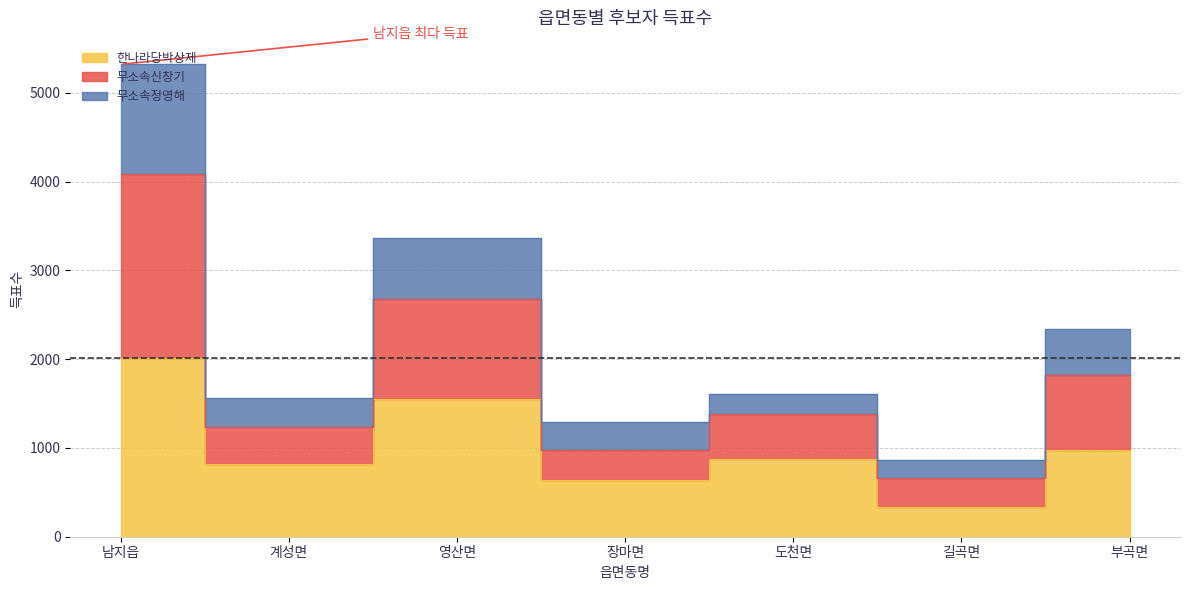

What is the average value of the 한나라당박상제 series?

1030